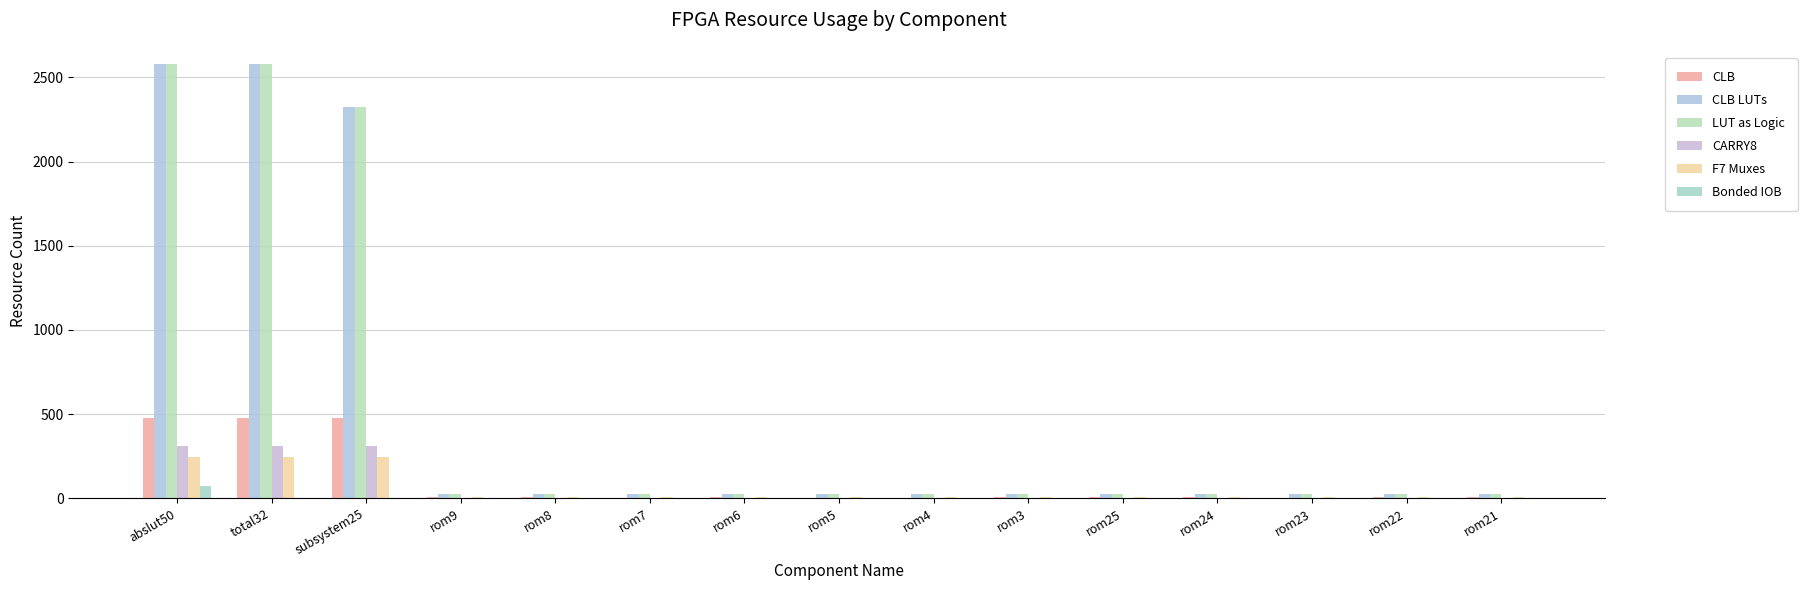

What is the label of the 13th bar from the right?

subsystem25